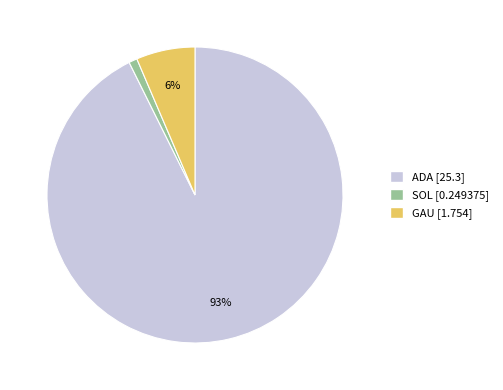

What is the ratio of the value at GAU to the value at ADA?

0.1